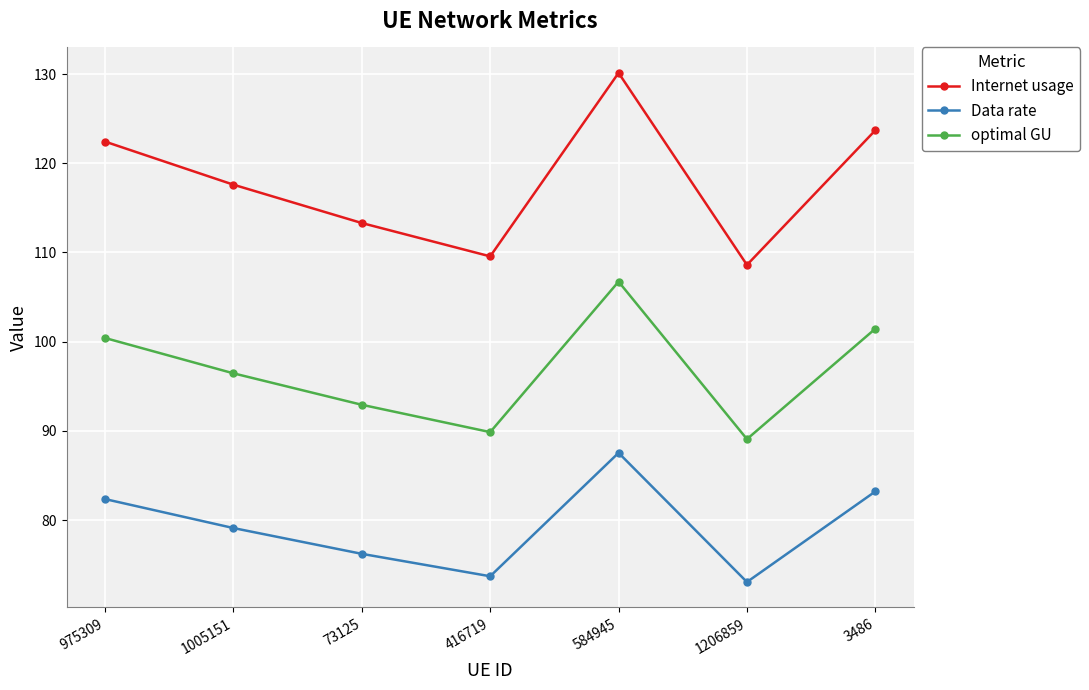

What are all the series names shown in the legend?

Internet usage, Data rate, optimal GU